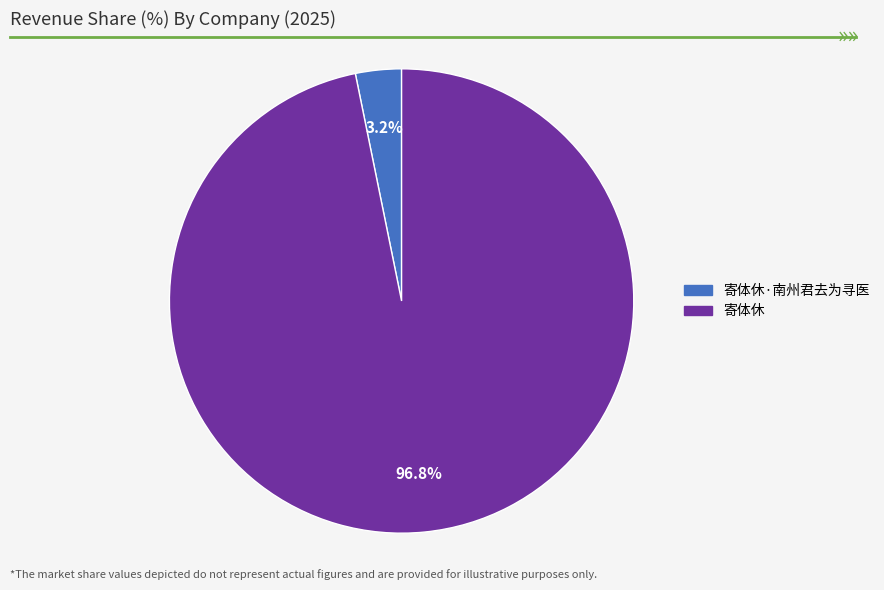

How many slices are in this pie chart?

2